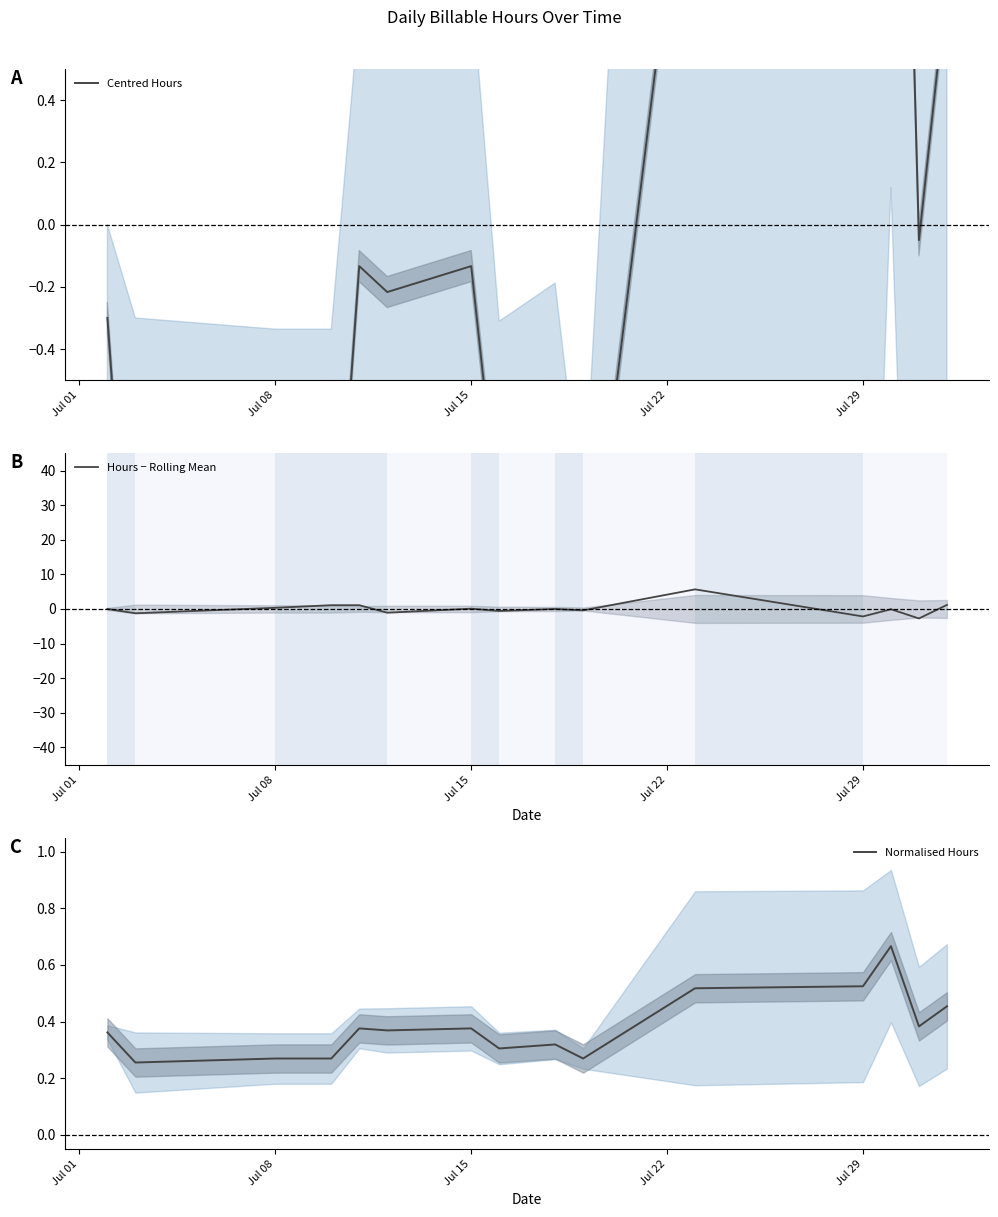

What is the maximum value shown in the chart?

5.7